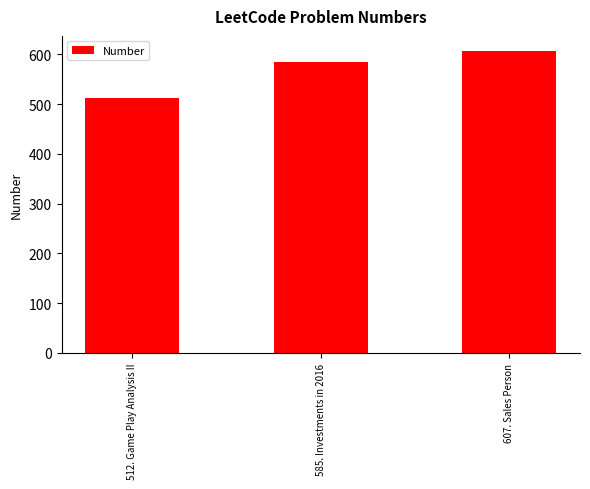

Reading left to right, list all the values displayed in this chart.

512	585	607